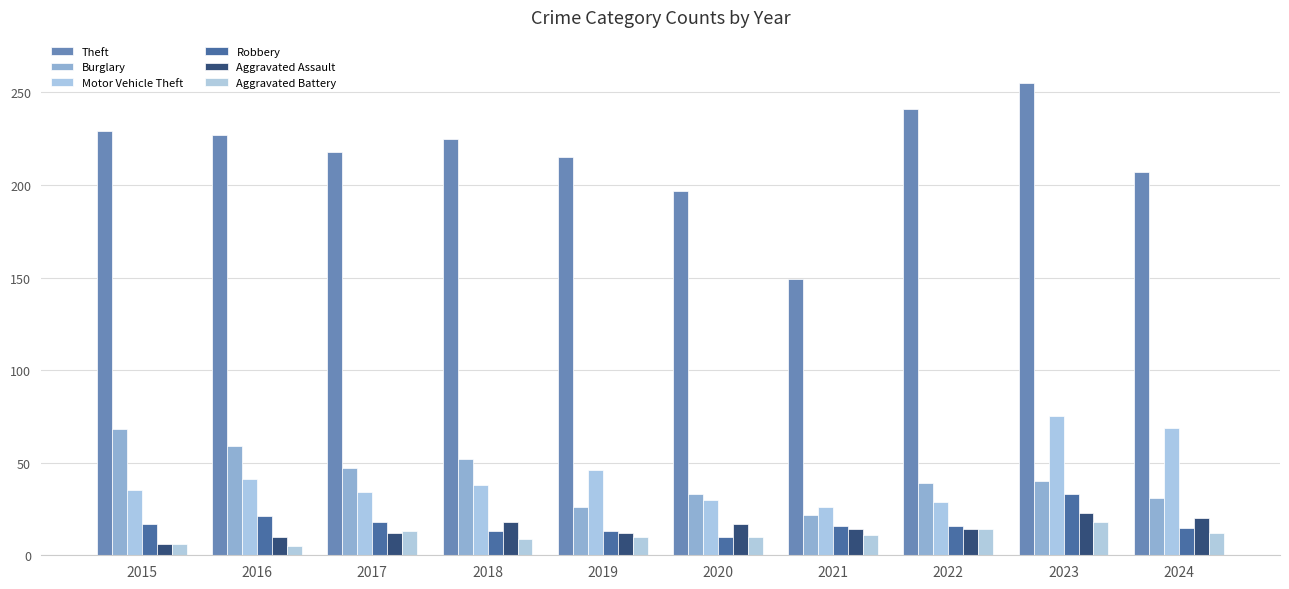

Does the chart contain any negative values?

No